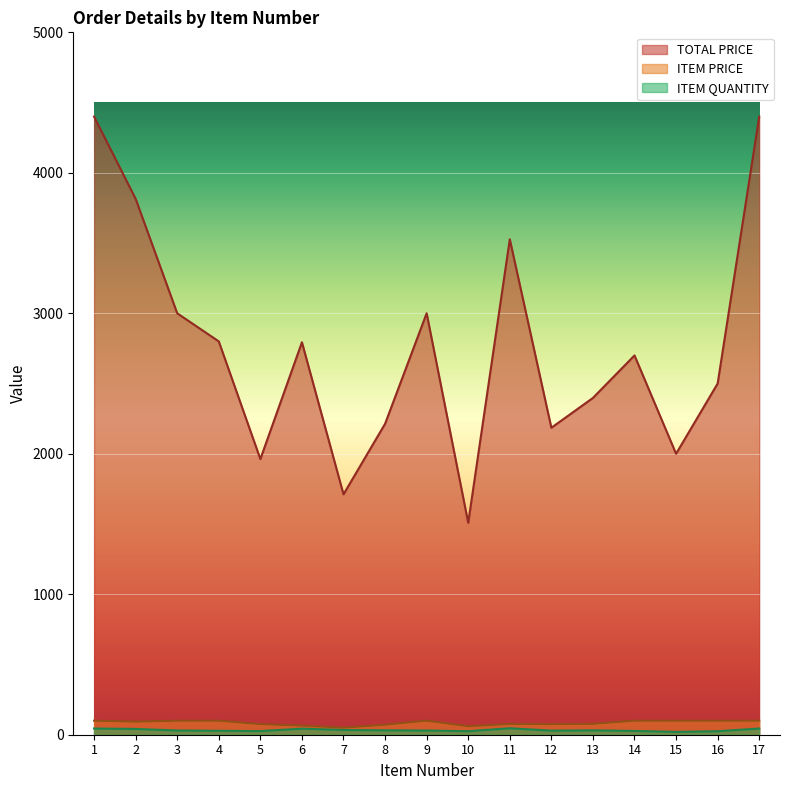

True or false: ITEM PRICE has a value of 35.9 at 3.

False